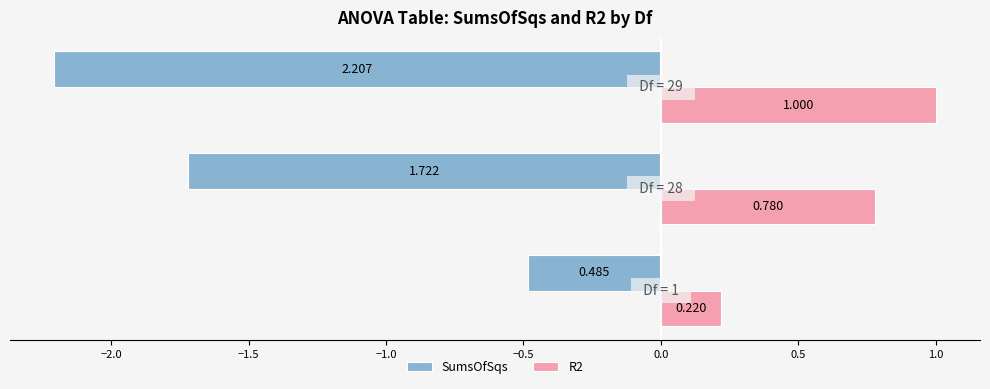

Which series has the widest spread of values?

SumsOfSqs